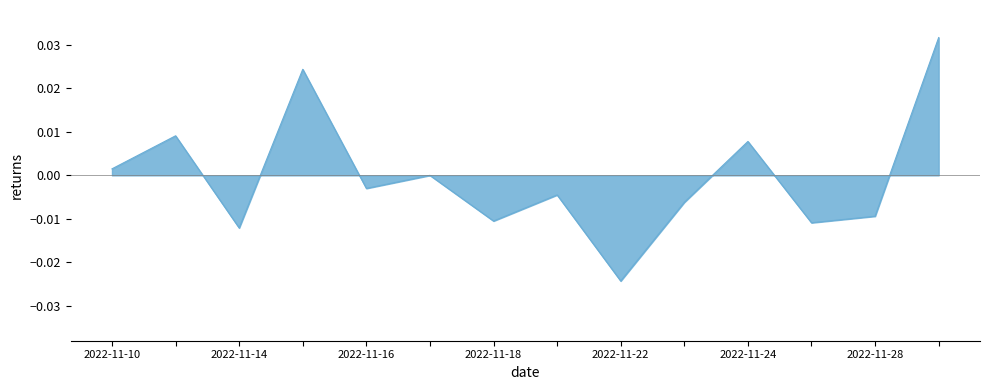

Does the chart display data point markers on the line(s)?

No